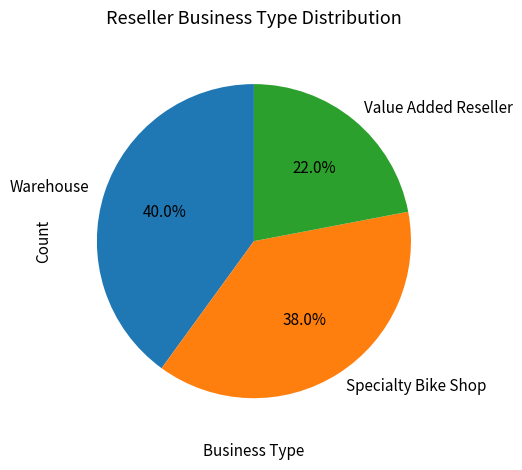

Rank the categories by value from highest to lowest.

Warehouse, Specialty Bike Shop, Value Added Reseller